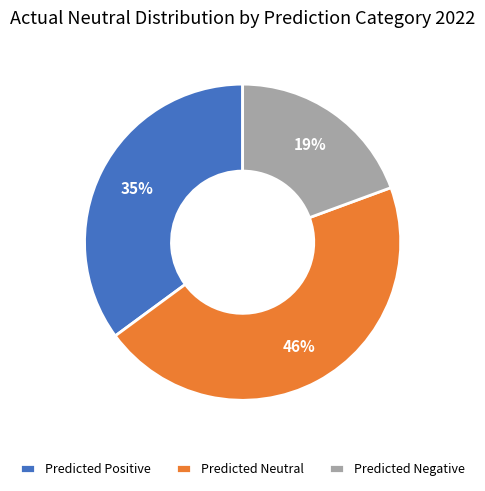

To the nearest percent, what is the combined percentage of Predicted Positive and Predicted Negative?

54%